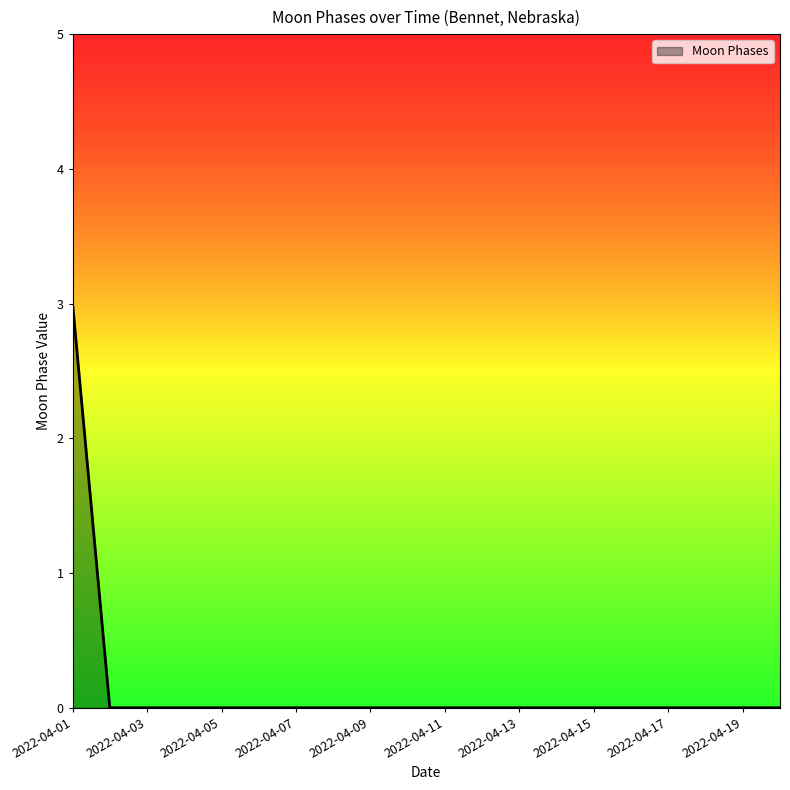

Reading left to right, transcribe all the data shown in this chart.

3	0	0	0	0	0	0	0	0	0	0	0	0	0	0	0	0	0	0	0